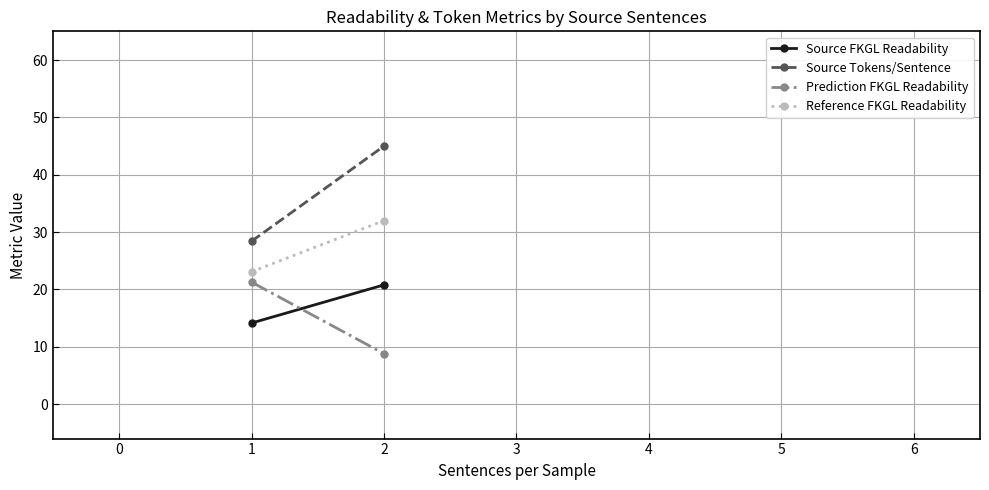

Reading left to right, list all the values displayed in this chart.

Source FKGL Readability: −1=14.1	0=20.8
Source Tokens/Sentence: −1=28.4	0=45.0
Prediction FKGL Readability: −1=21.3	0=8.8
Reference FKGL Readability: −1=23.1	0=32.0